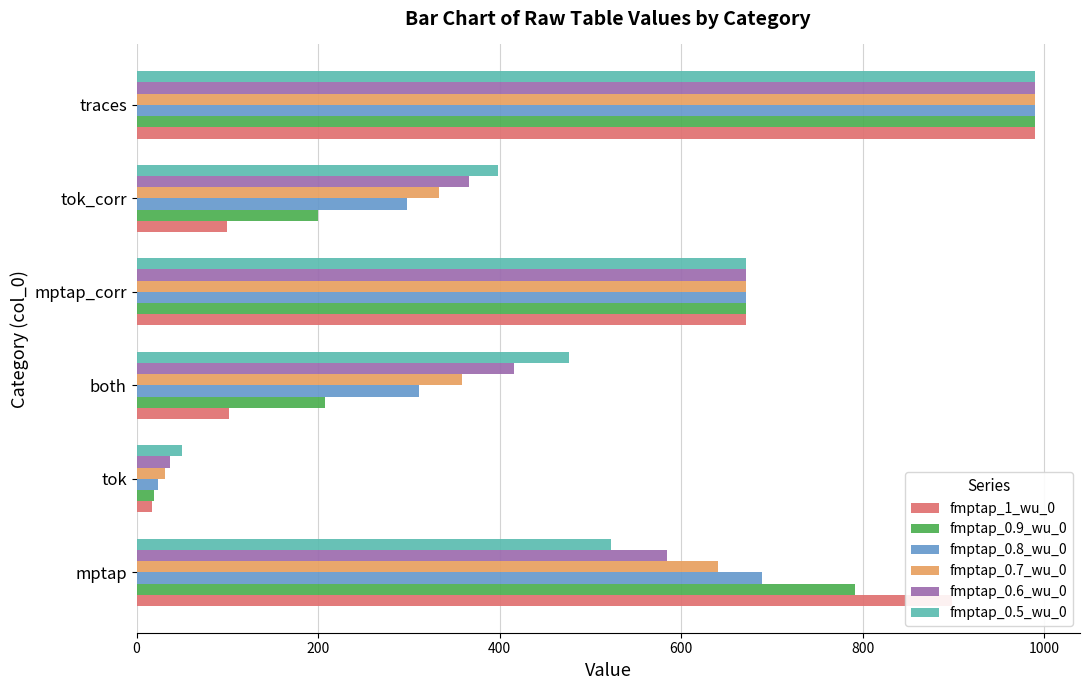

What is the difference between the second highest and second lowest values in the fmptap_0.9_wu_0 series?

592